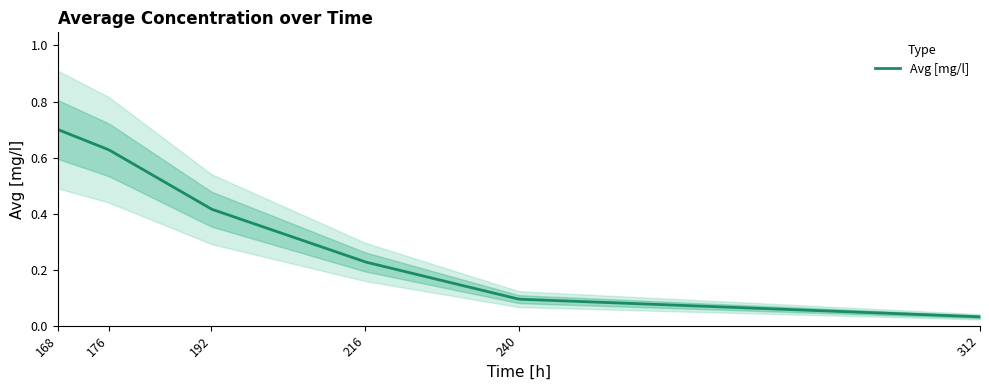

What is the difference between the values at 176 and 192?

0.2